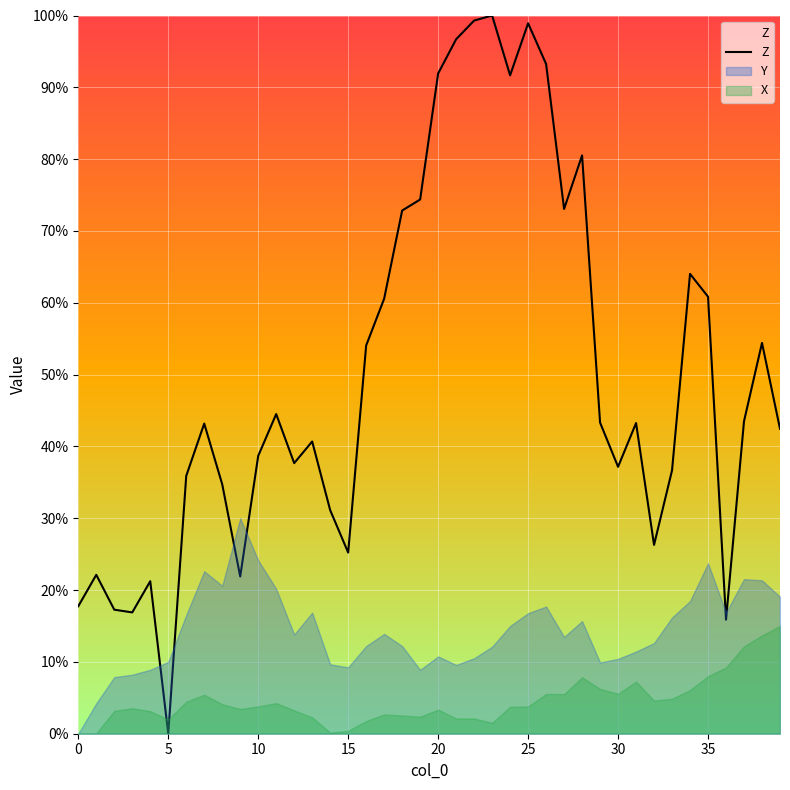

List the series in order of their peak value, highest first.

Z, Y, X